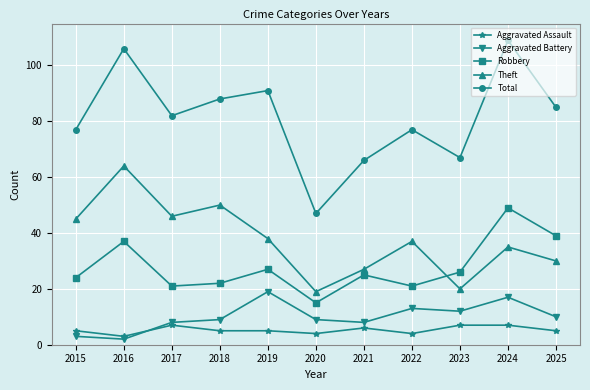

What is the sum of all Theft values?

411